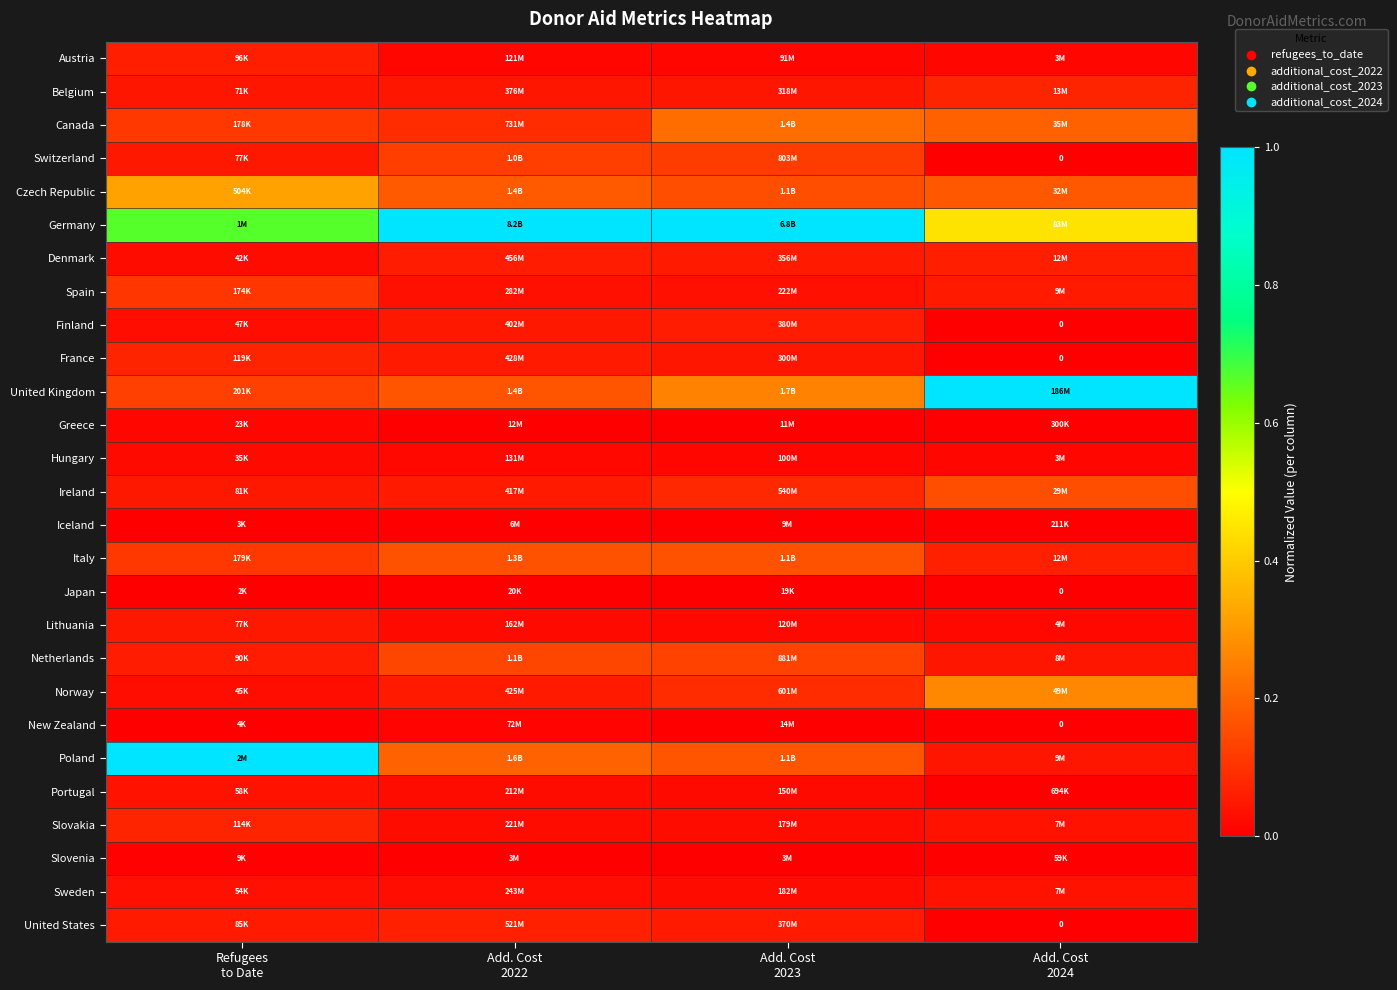

How many data points does each series have?

4